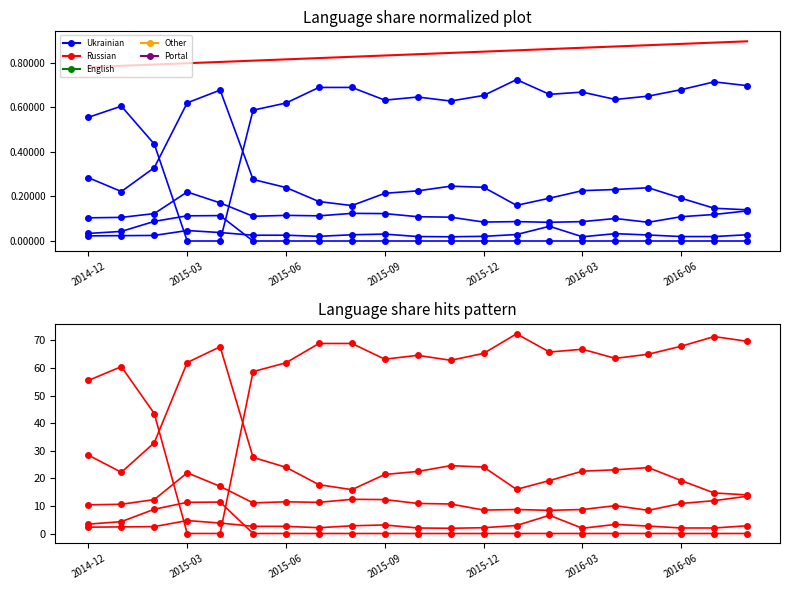

Which series changed the most between 2014-12 and 14?

Russian